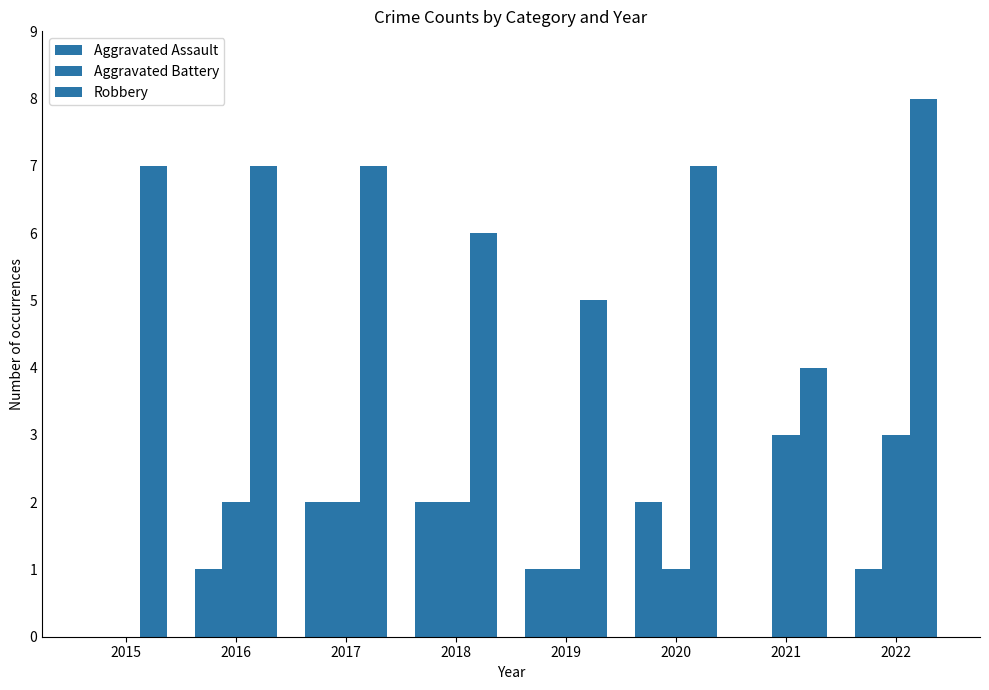

Is it true that Robbery equals 7 at 2017?

True